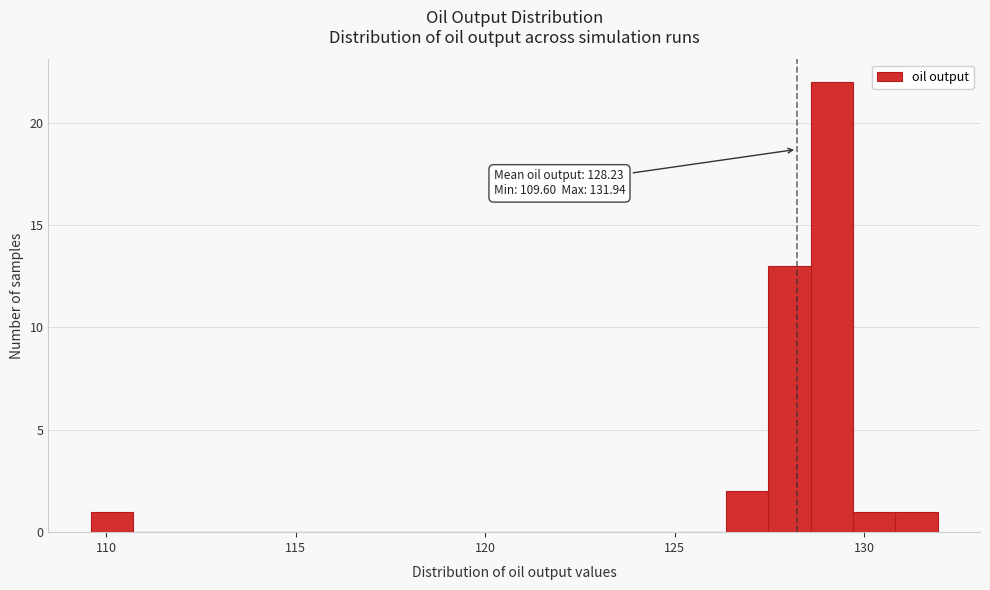

Around what value on the x-axis is the tallest bar? Give the approximate position of its centre, as read against the axis.

129.0